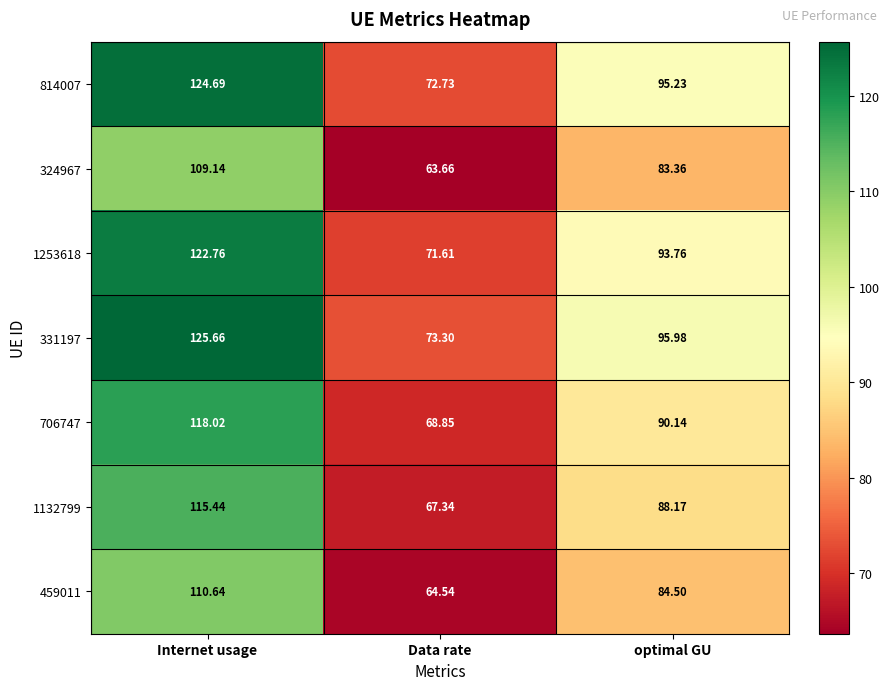

At which category is the sum across all series the highest?

Internet usage